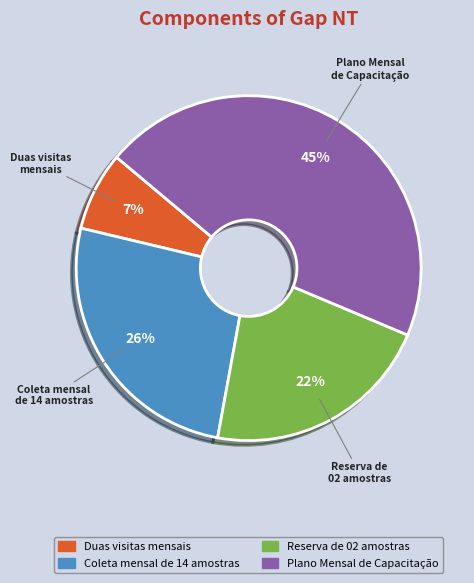

Which slice is the smallest?

Duas visitas mensais